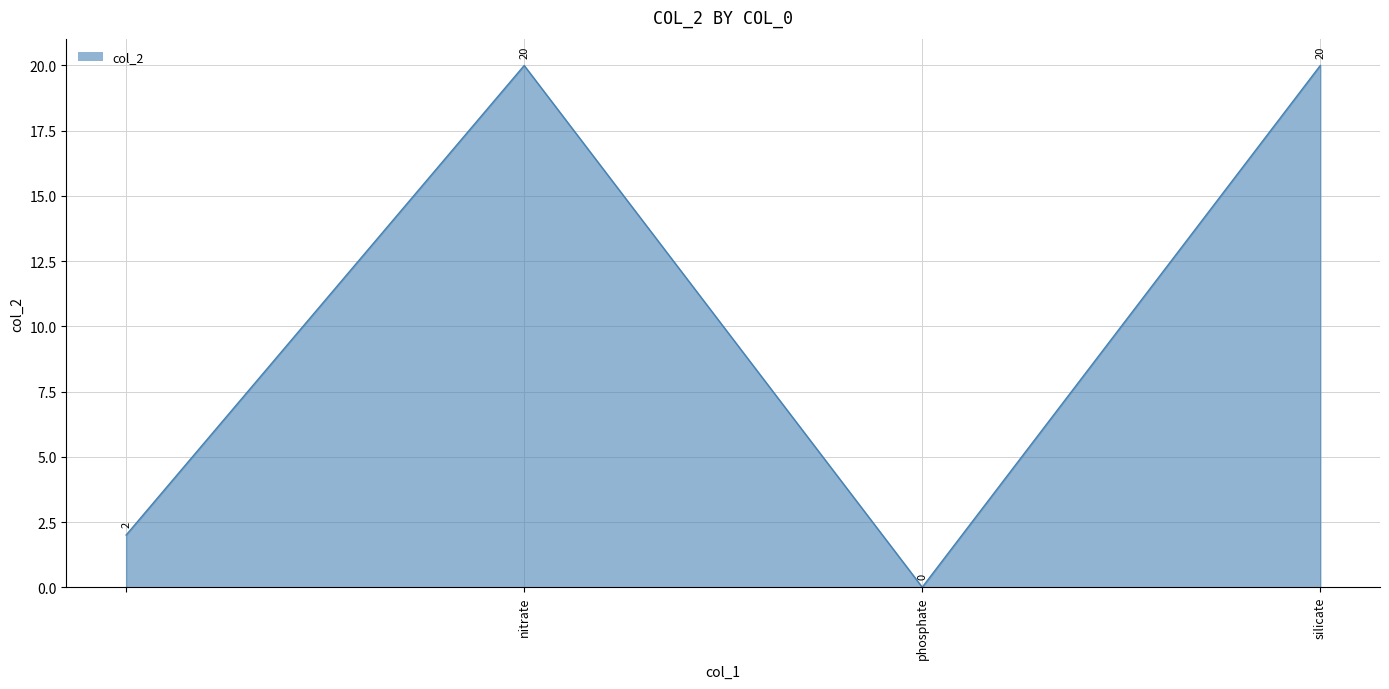

What is the difference between the maximum and minimum values?

20